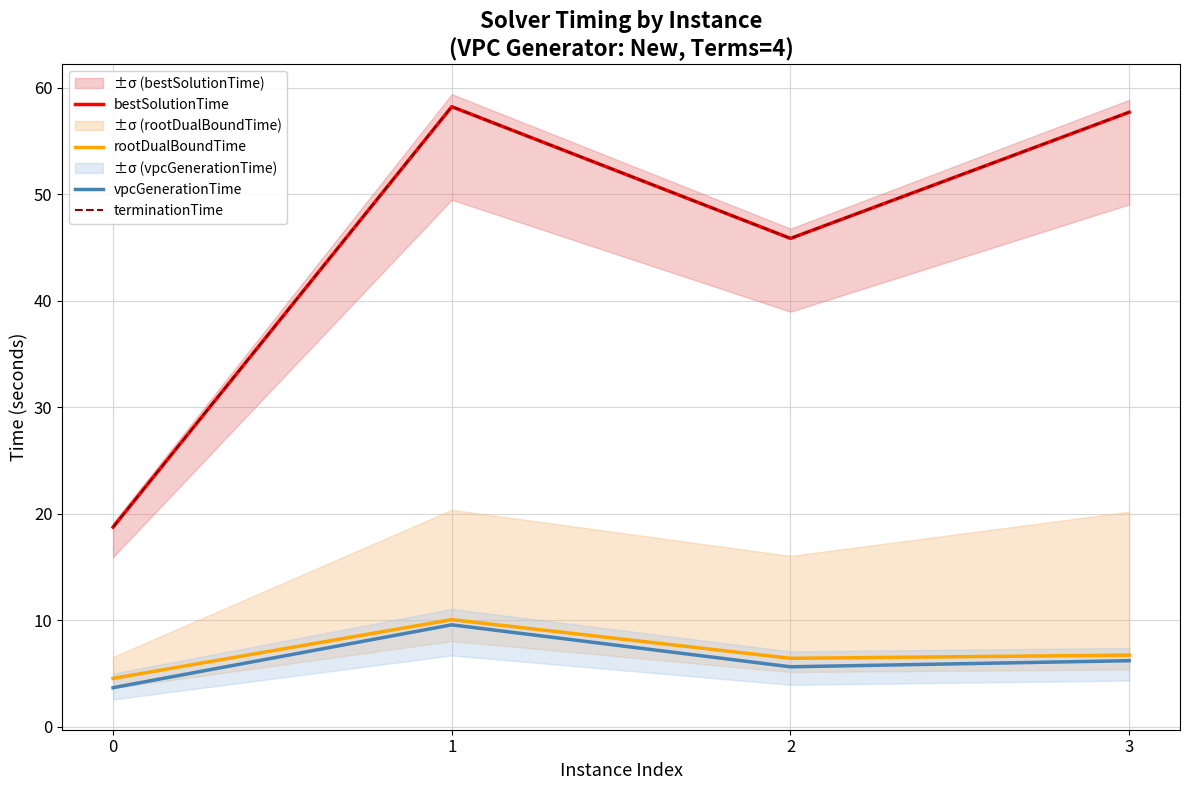

What is the sum of all terminationTime values?

180.5